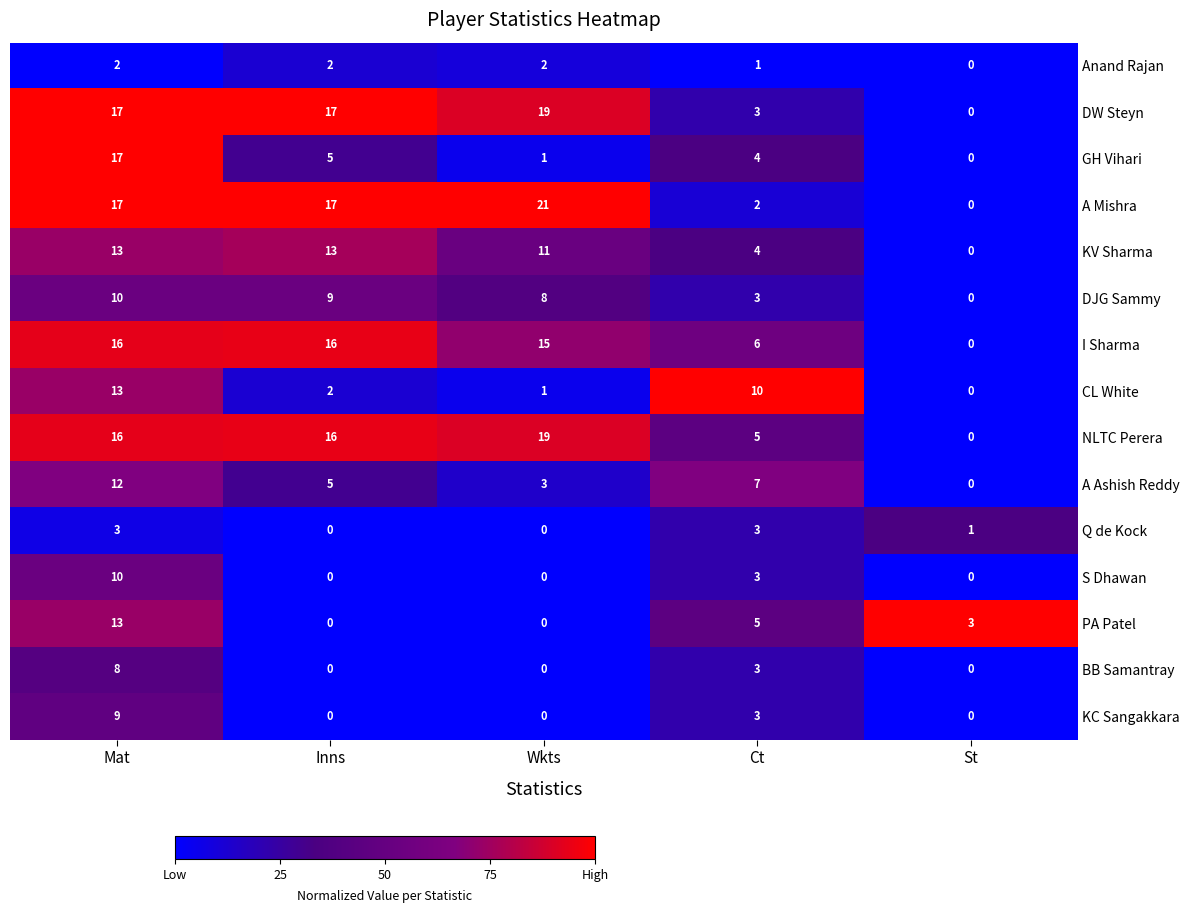

How many data points does each series have?

5